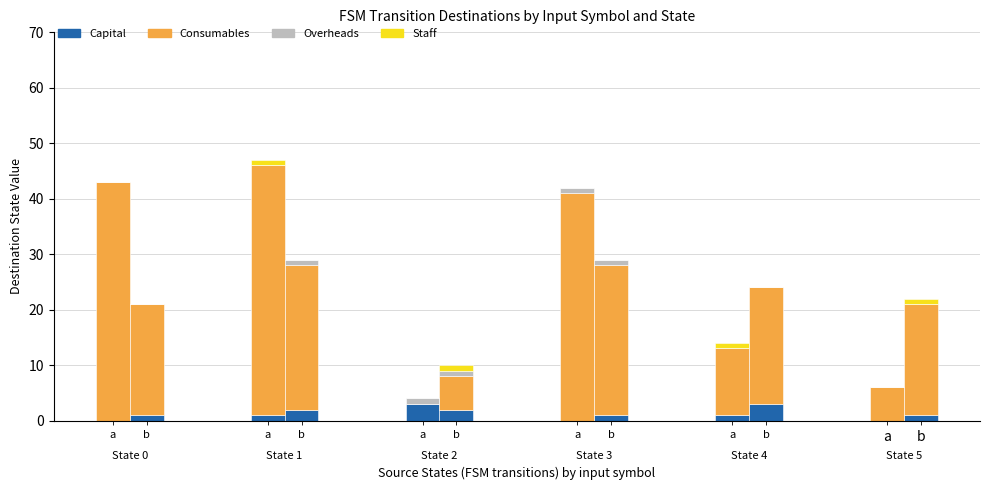

What is the highest value of the Capital series?

3